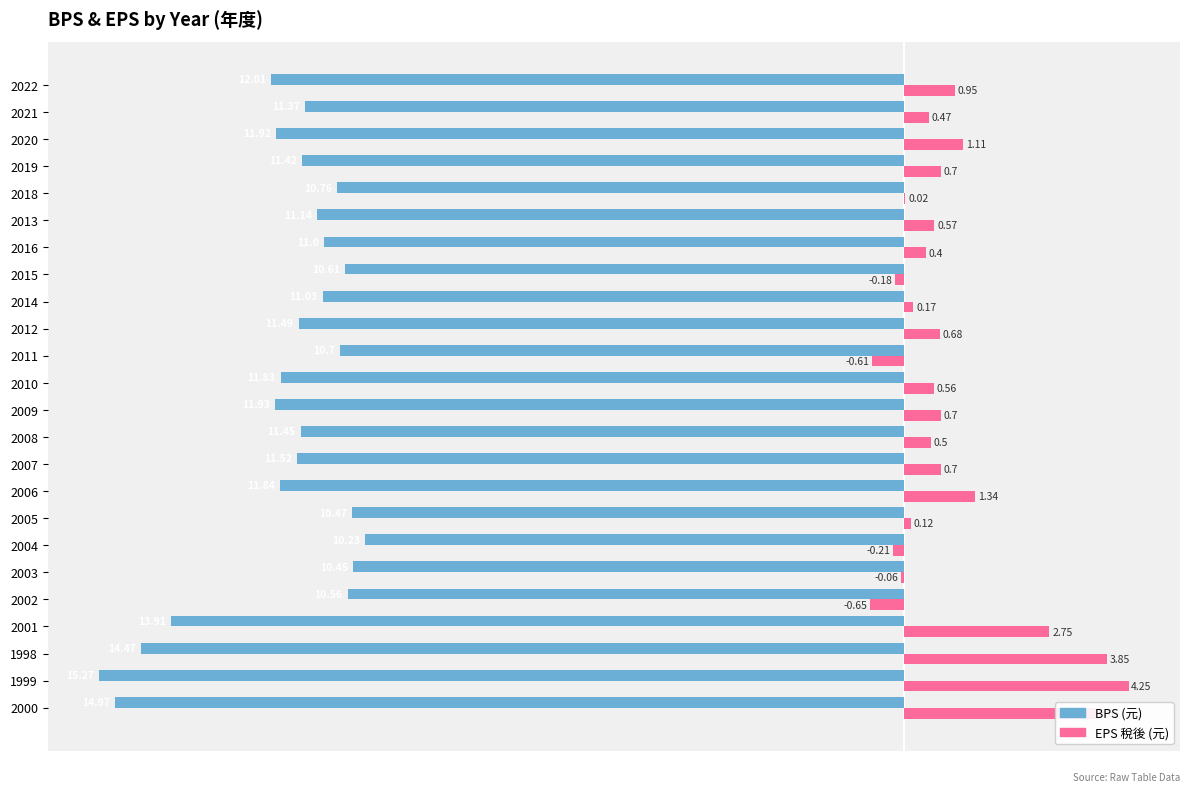

What is the total value across all series at 2021?

-10.9